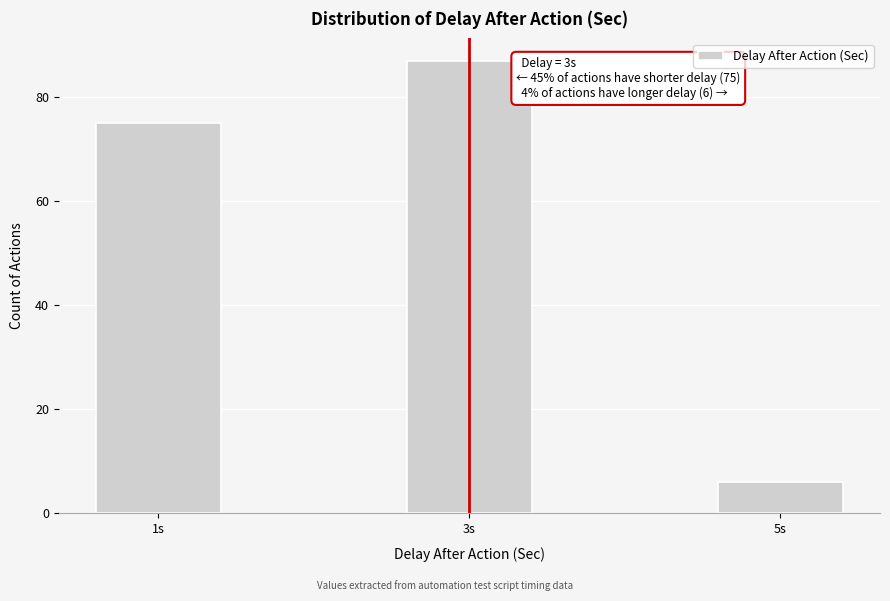

Reading right to left, list all the values displayed in this chart.

6	87	75